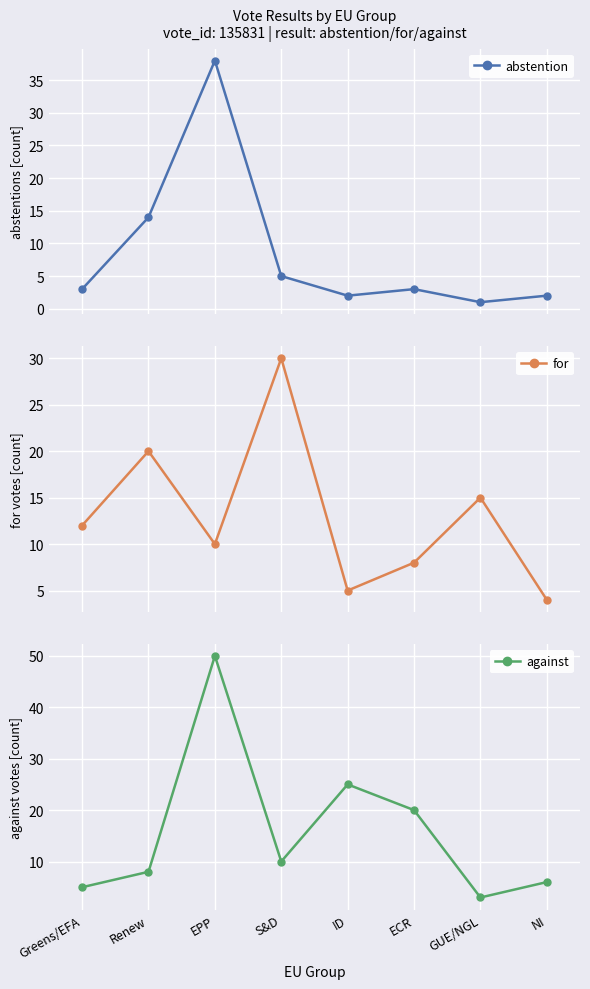

What is the difference between the second highest and second lowest values in the abstention series?

12